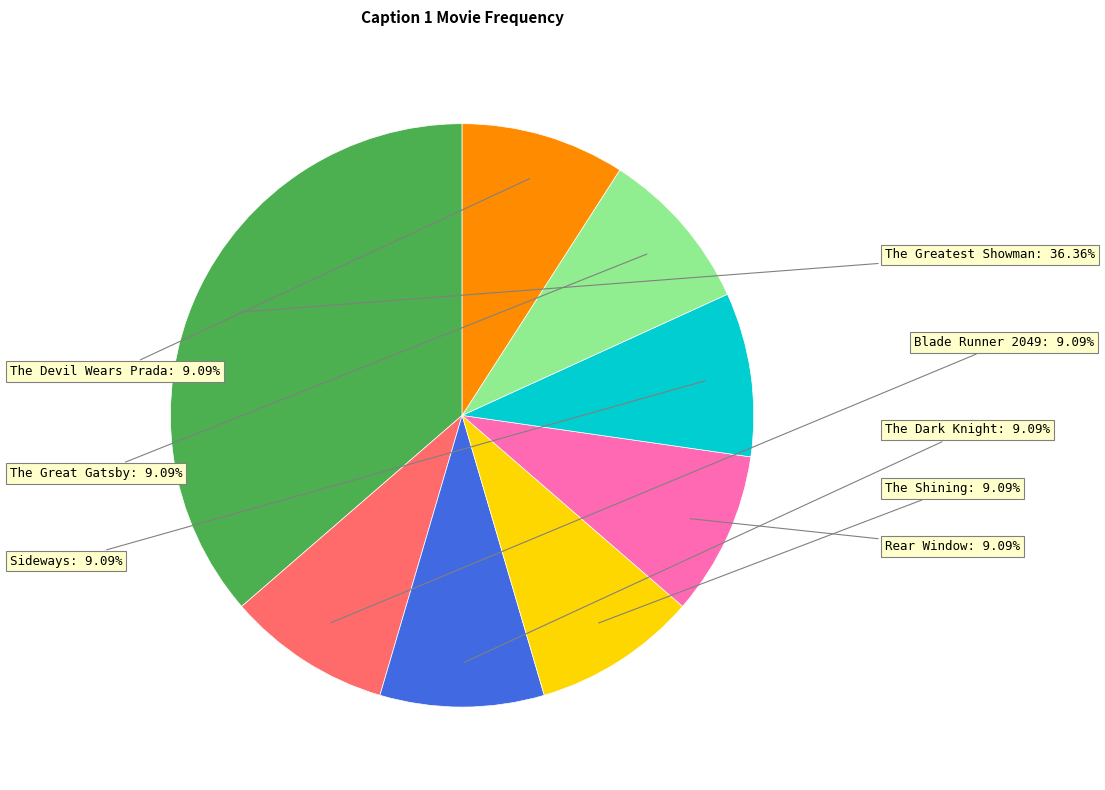

Is there a majority slice in this chart?

No